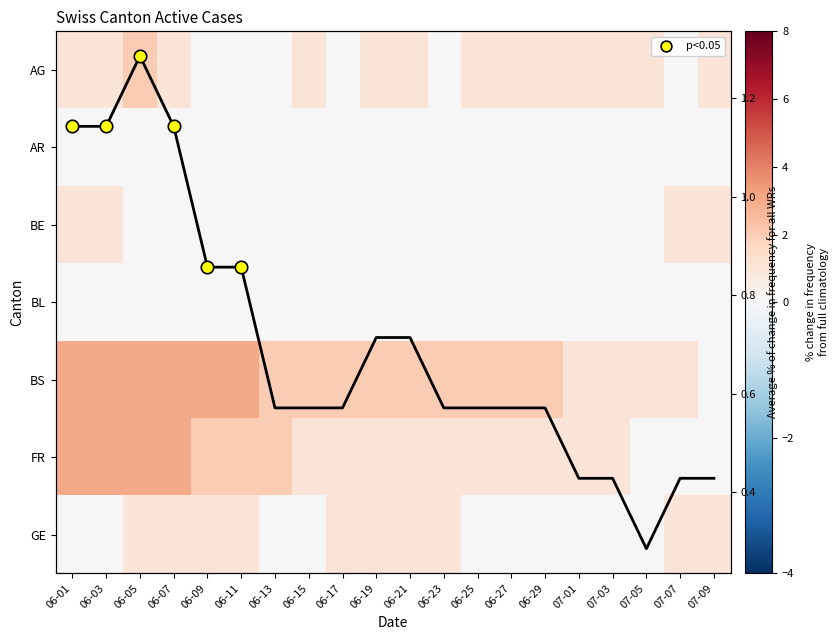

Which series has the largest range (max minus min)?

BS